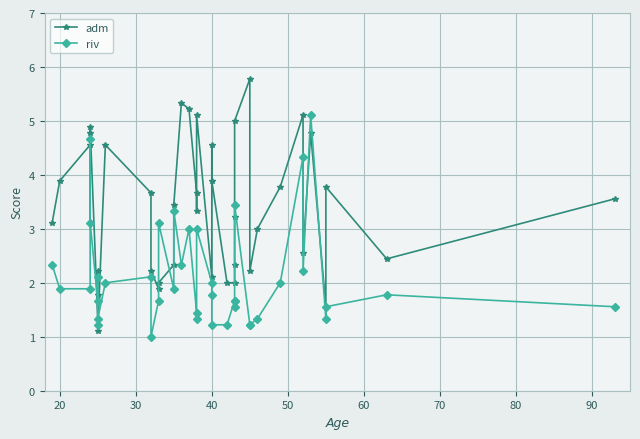

At 30, list the series in order from largest to smallest.

adm, riv